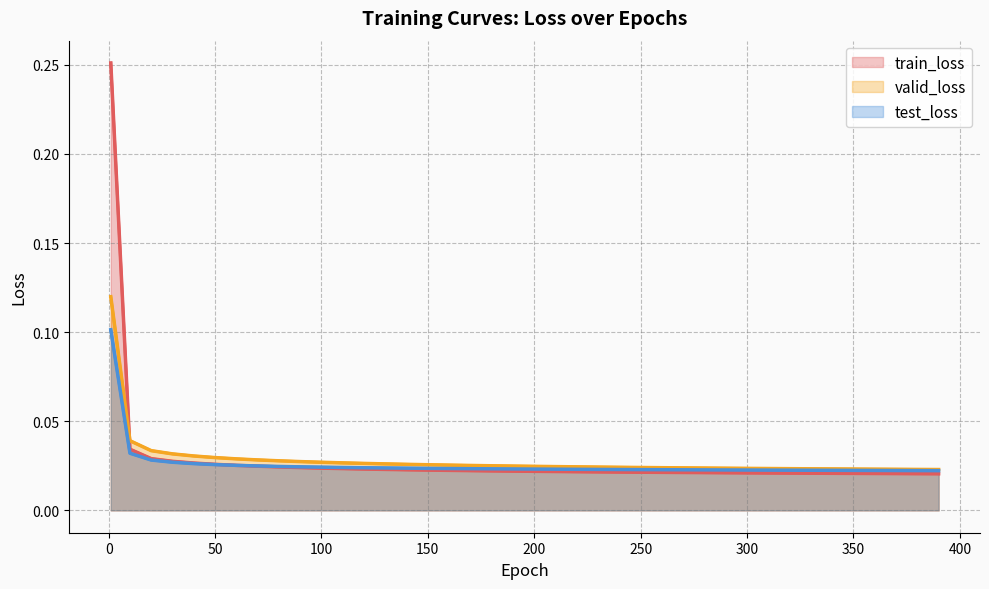

Count the valid_loss values in the range 0 to 1.

40